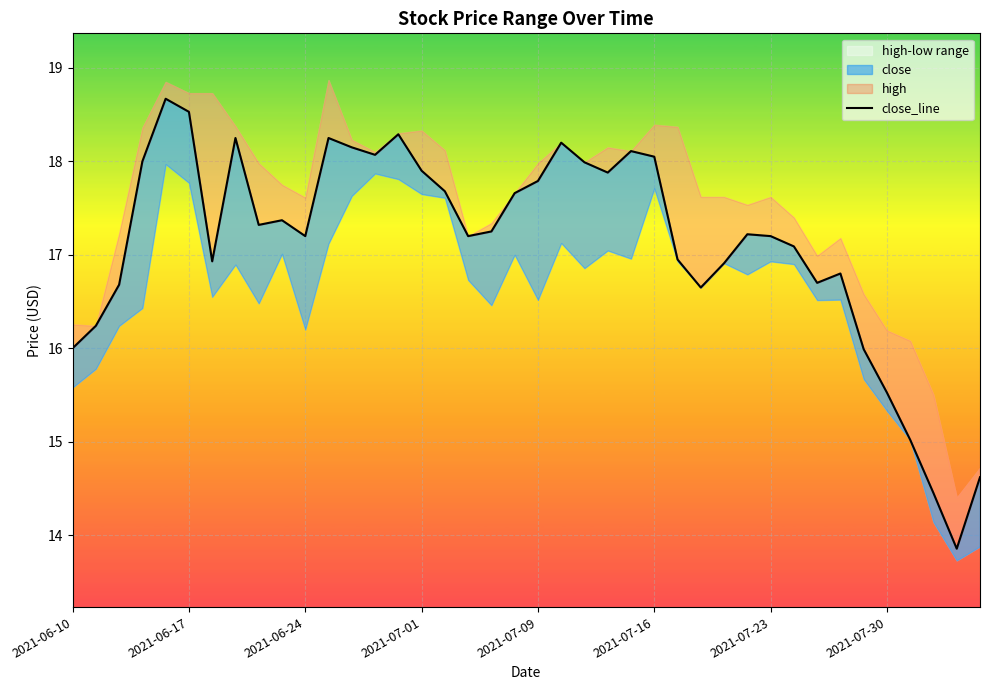

Does the chart display data point markers on the line(s)?

No